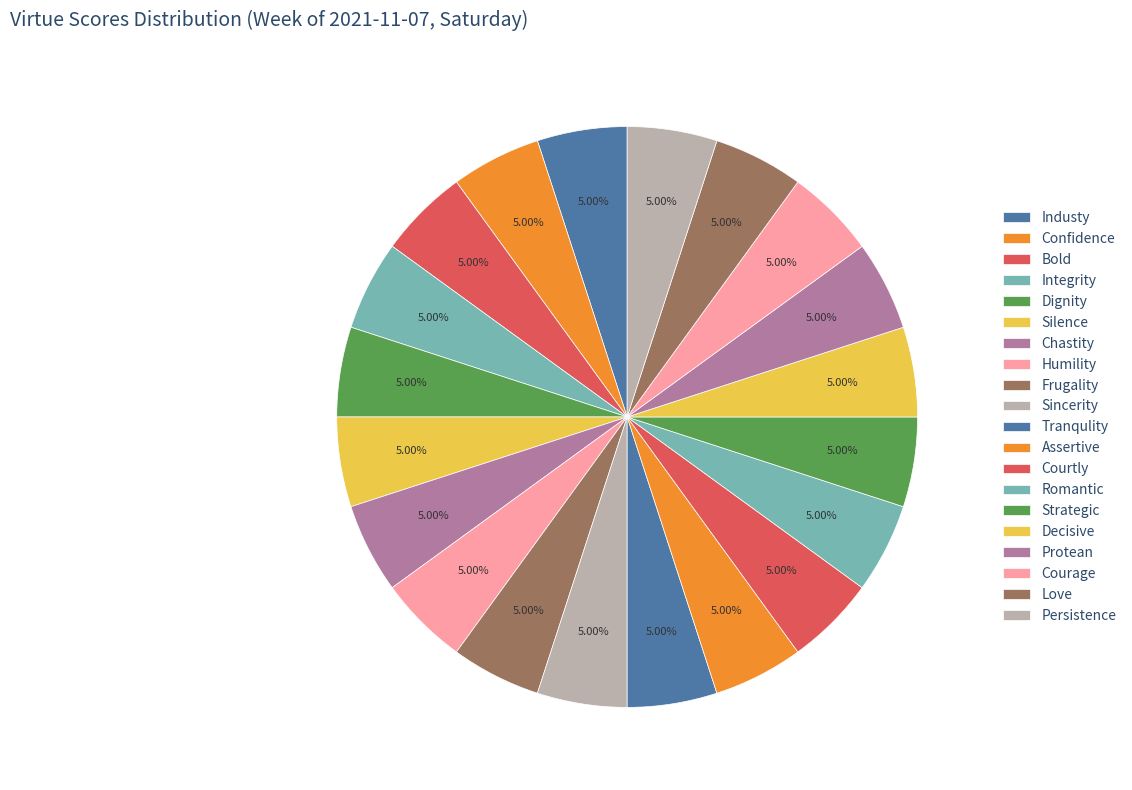

What portion of the pie excludes Decisive?

95.0%